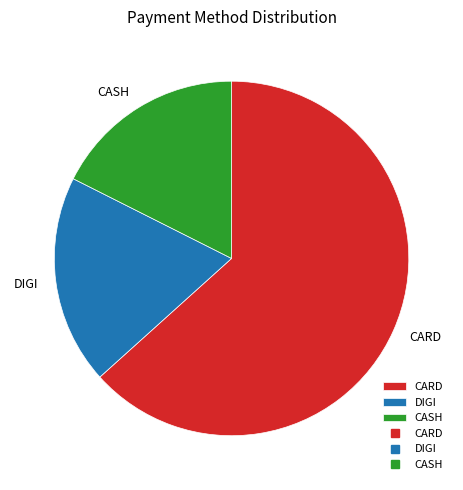

Which slice is the largest?

CARD